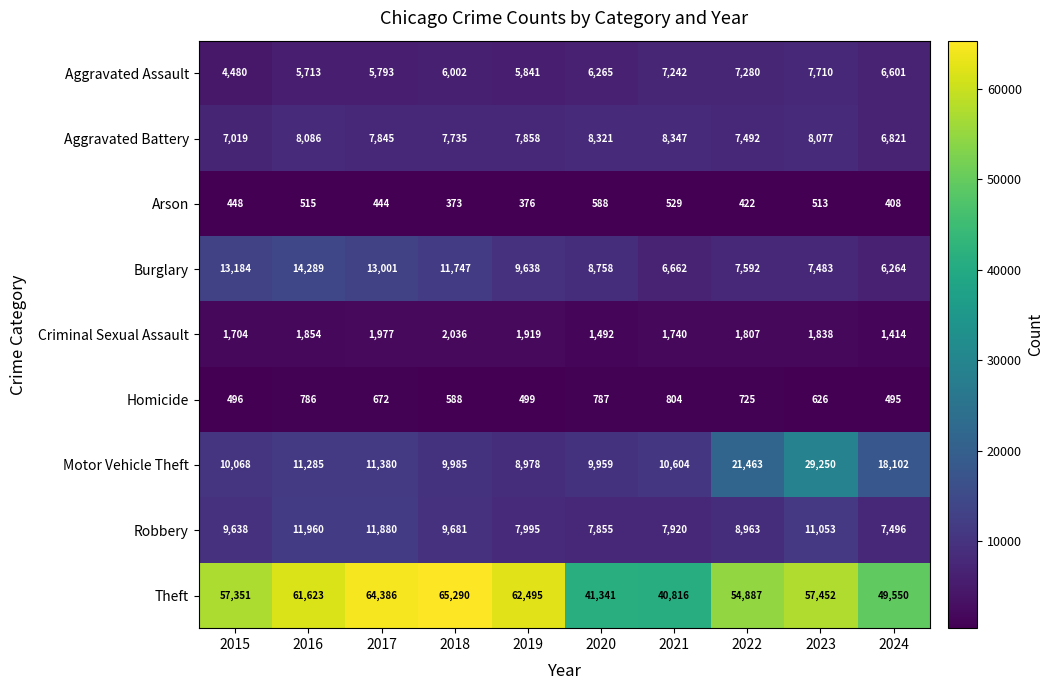

Where does the Aggravated Battery series first go above 7858?

2016